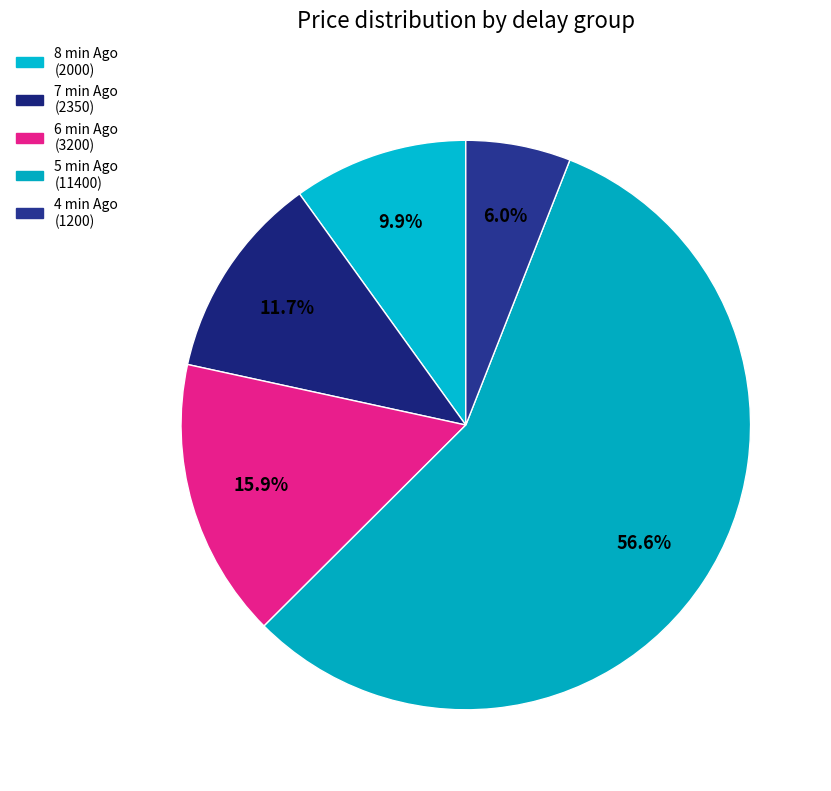

Count the number of slices in the pie.

5